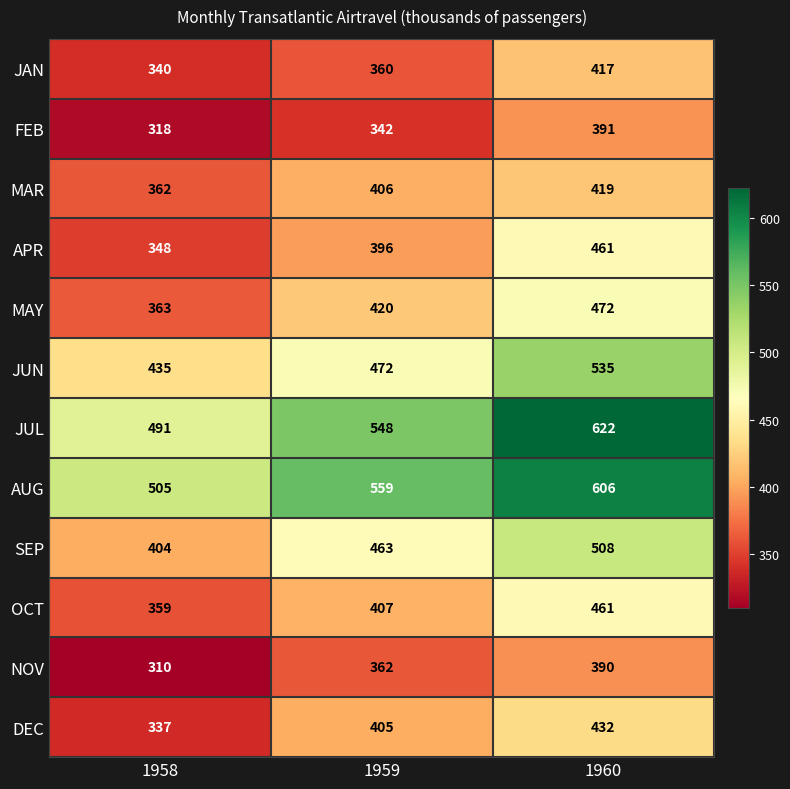

Which category has the highest value across all series?

1960